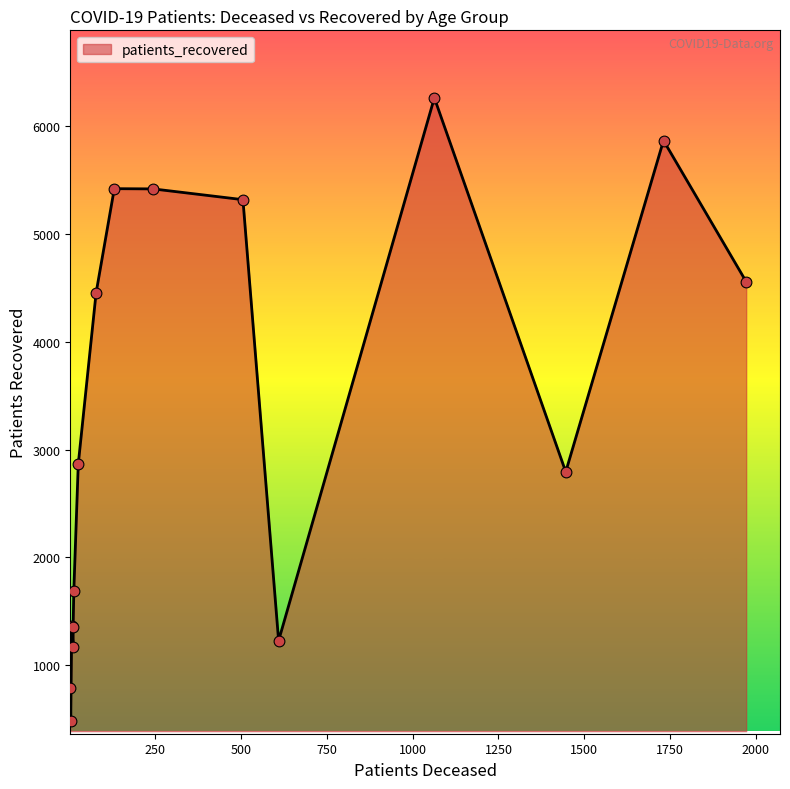

Which series contains the highest Y value?

patients_recovered